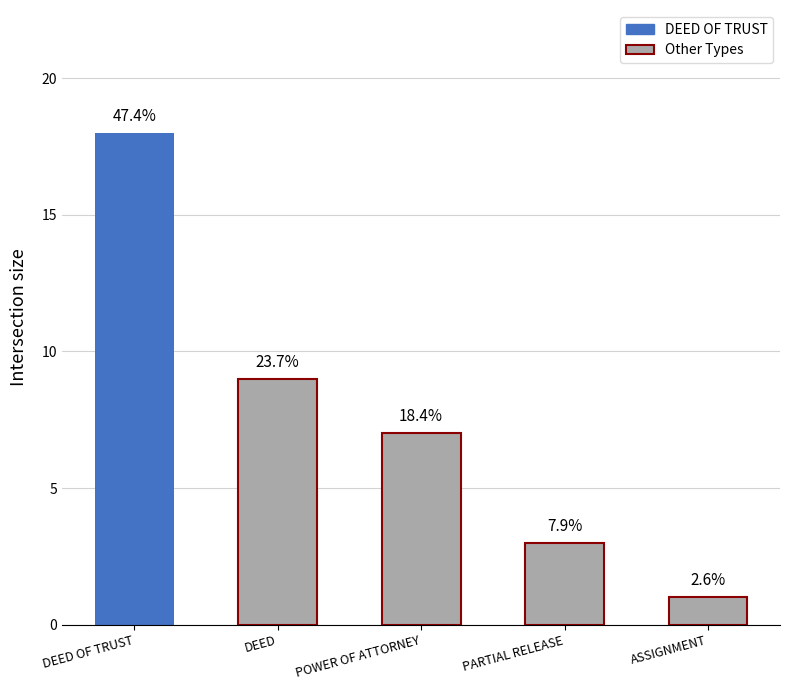

True or false: the data shows 3 at PARTIAL RELEASE.

True